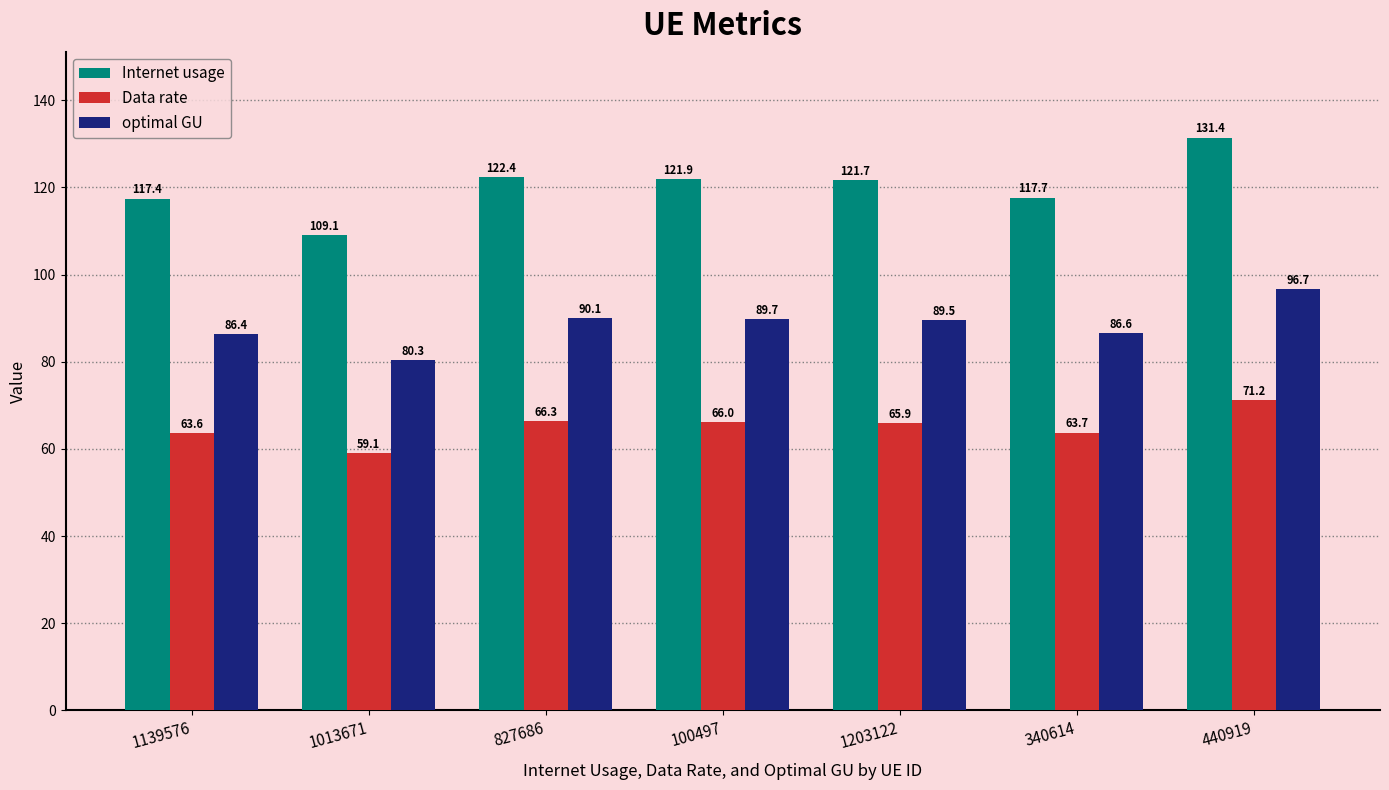

What is the value of the Data rate bar at the 4th from the left?

66.0